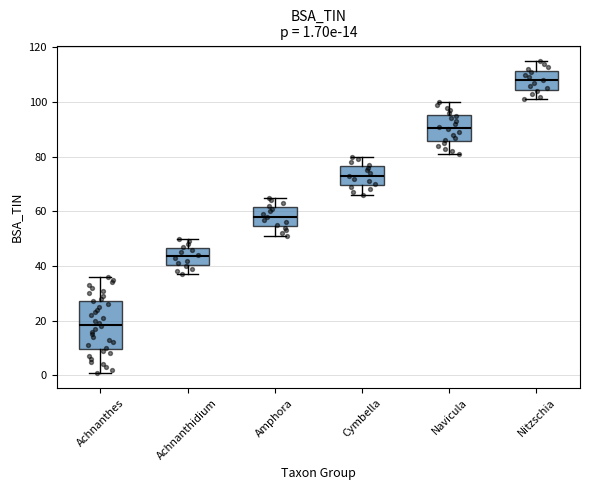

Which box is the tallest, from its lower edge to its upper edge?

Achnanthes